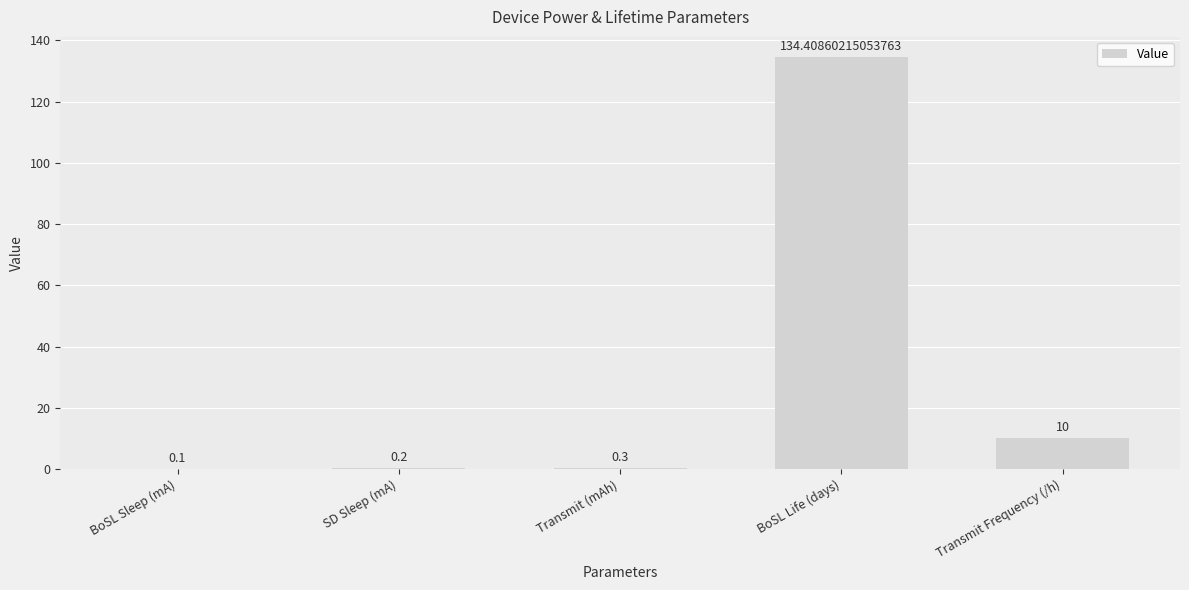

Between BoSL Sleep (mA) and Transmit (mAh), which is larger?

Transmit (mAh)